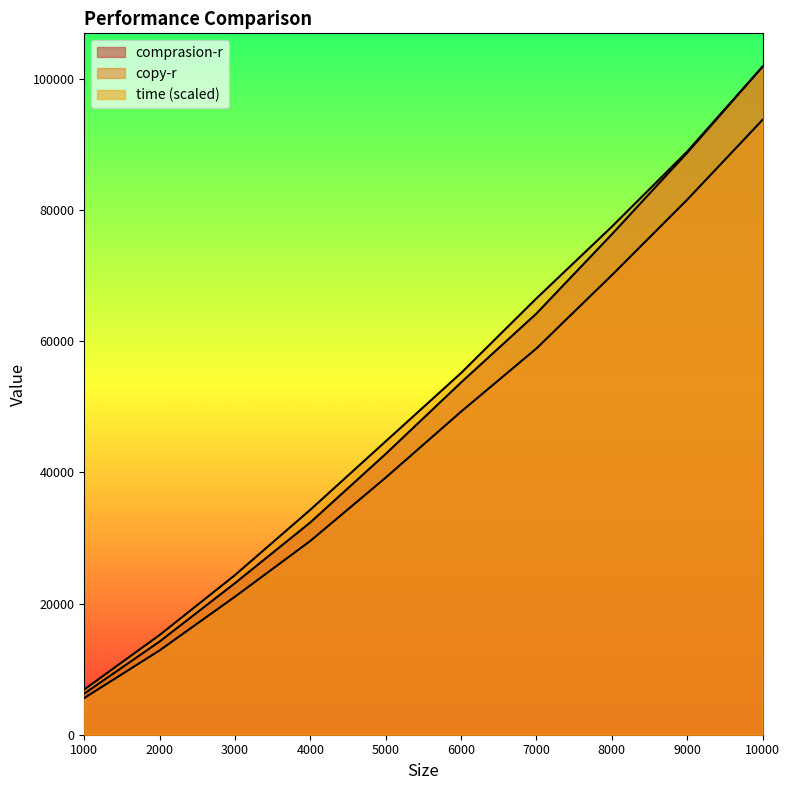

How many lines are shown in the chart?

3